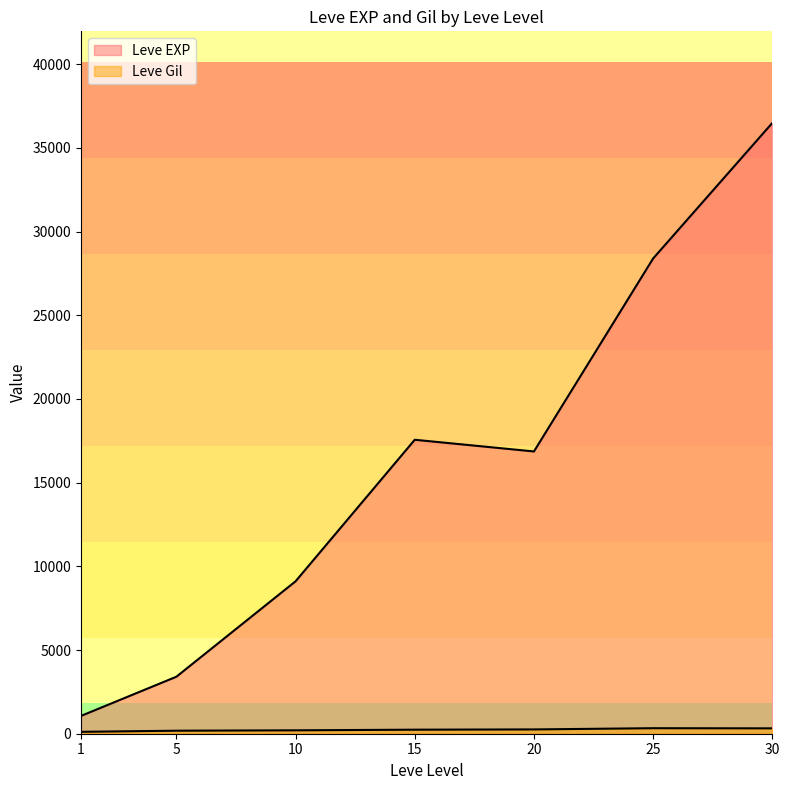

Does the chart have visible grid lines?

No